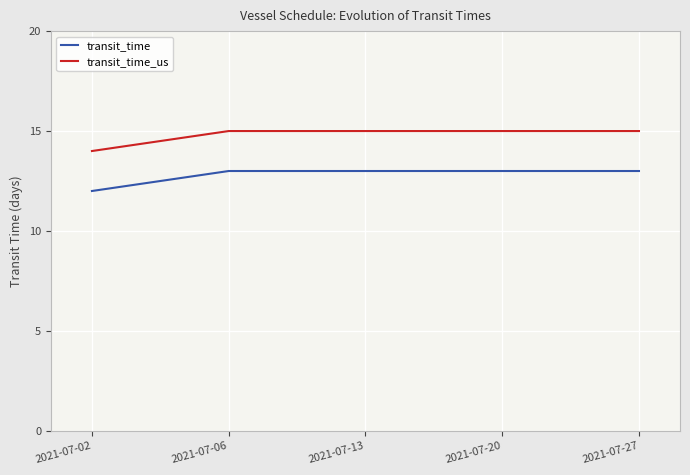

Is it true that transit_time_us equals 14 at 2021-07-02?

True